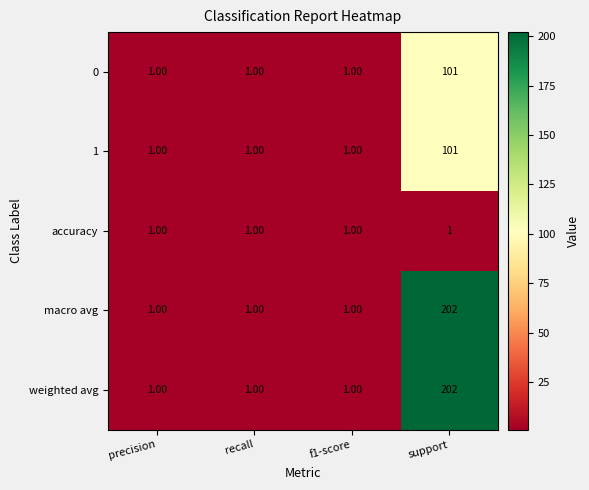

What is the average value of the weighted avg series?

51